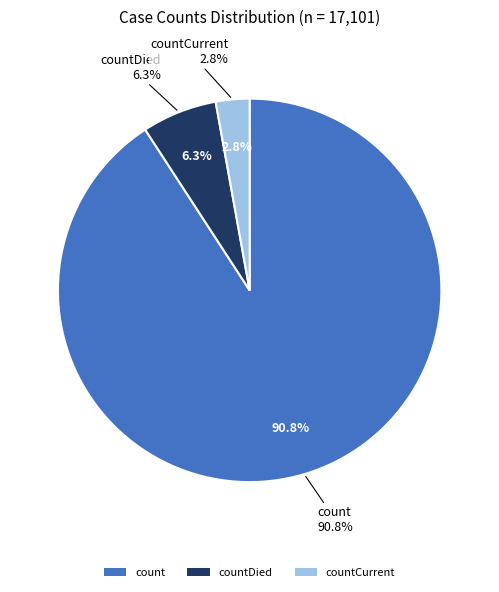

To the nearest percent, what is the average slice percentage?

33%